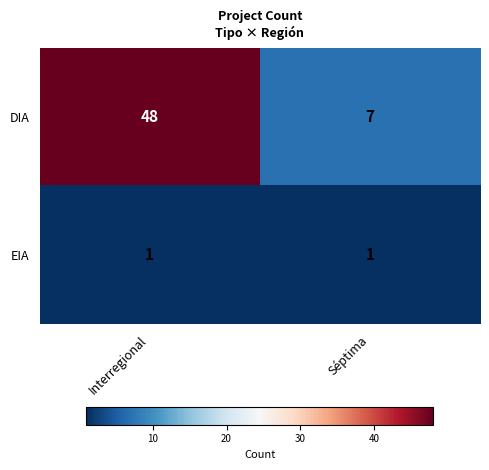

Which category has the lowest value in the DIA series?

Séptima